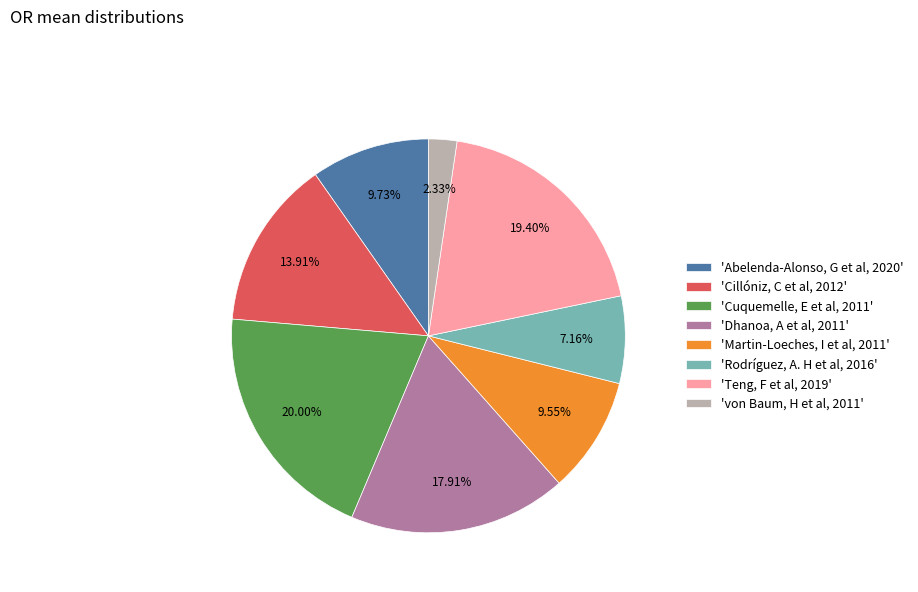

What is the smallest slice in the pie chart?

'von Baum, H et al, 2011'